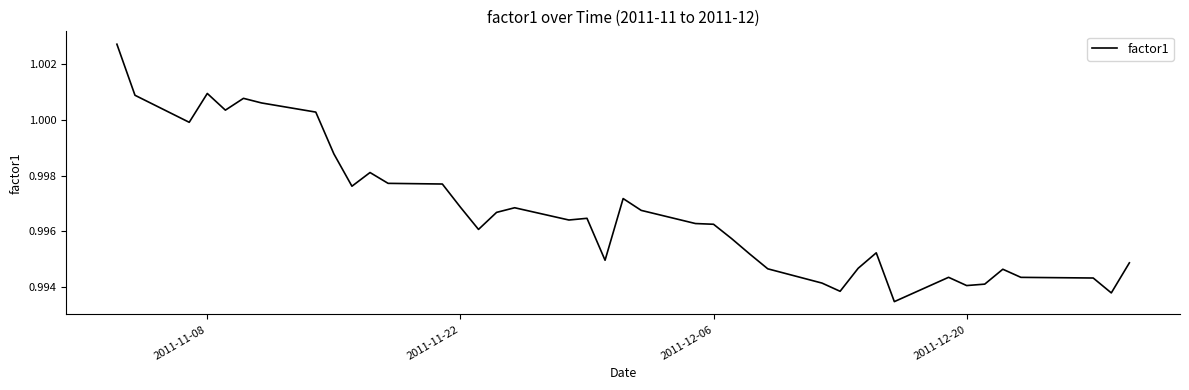

Is this an area chart (filled region under the line)?

No